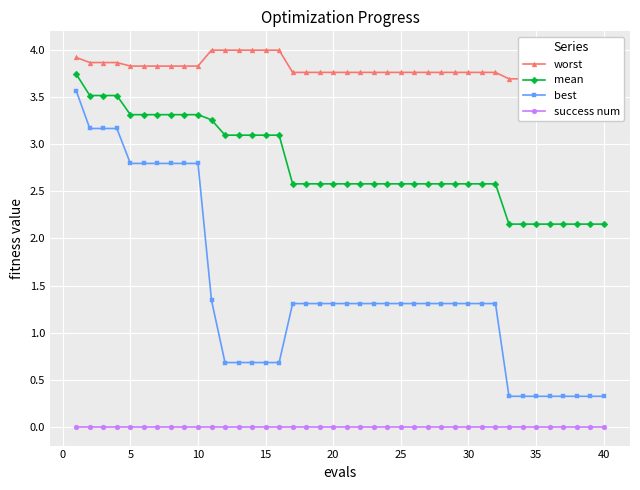

True or false: success num and worst cross at least once.

False